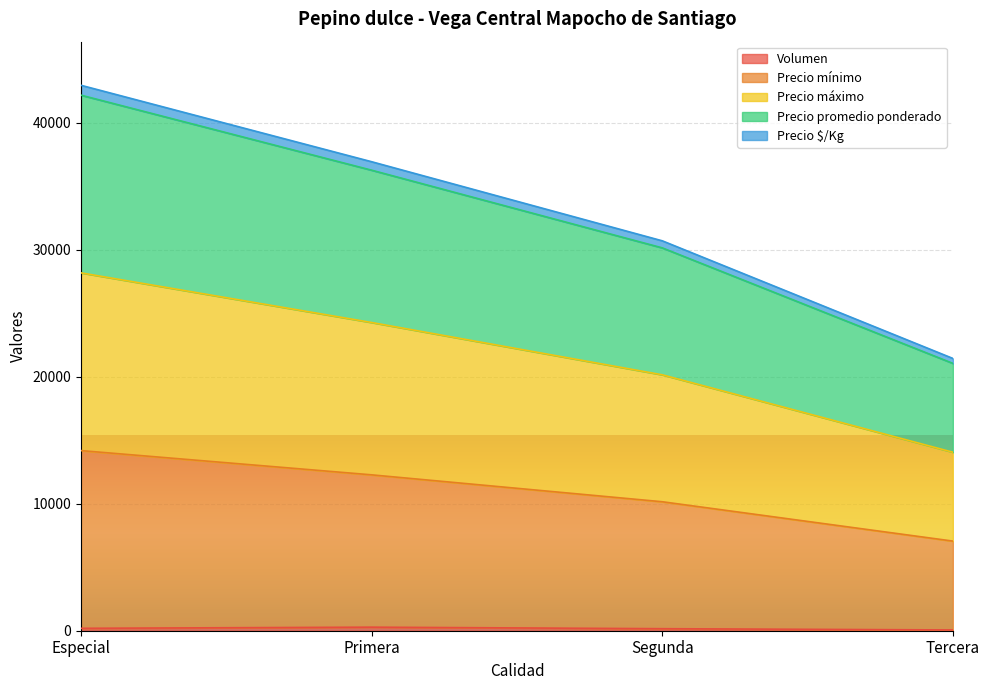

Is the value of Precio promedio ponderado at Primera greater than the value of Volumen at Segunda?

Yes